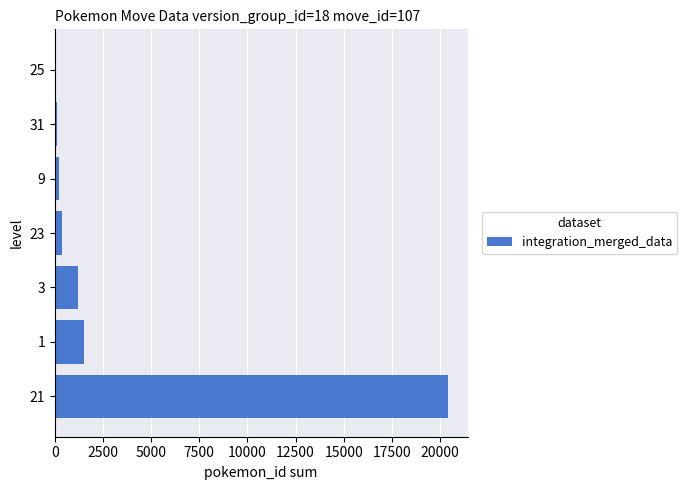

The value at 1 is 1495. True or false?

True